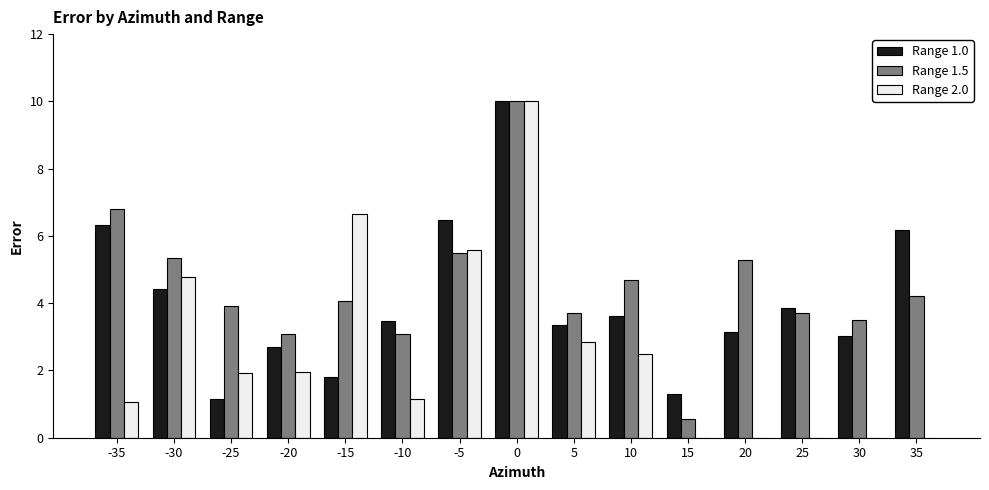

What is the spread (max minus min) of values at -30?

0.9